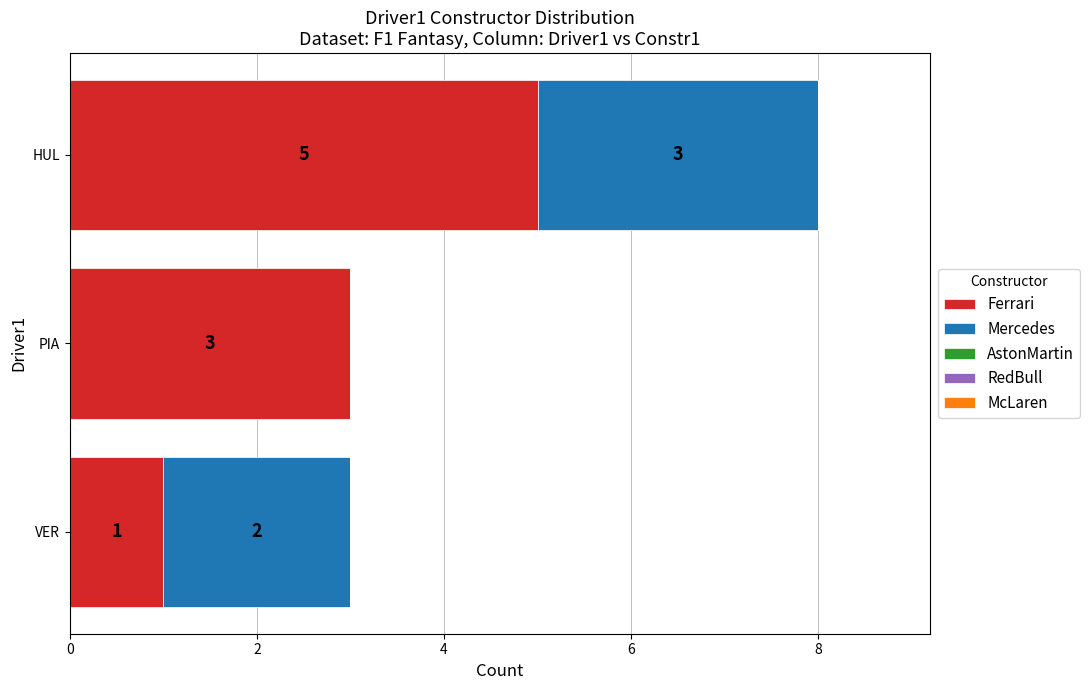

At which category is the sum across all series the highest?

HUL